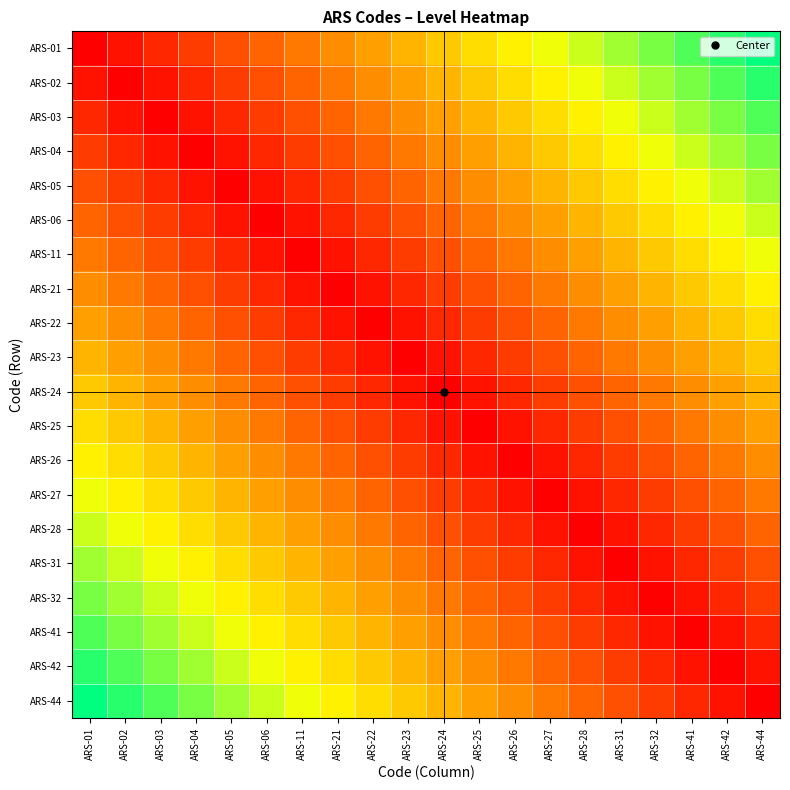

What is the spread (max minus min) of values at ARS-23?

0.5